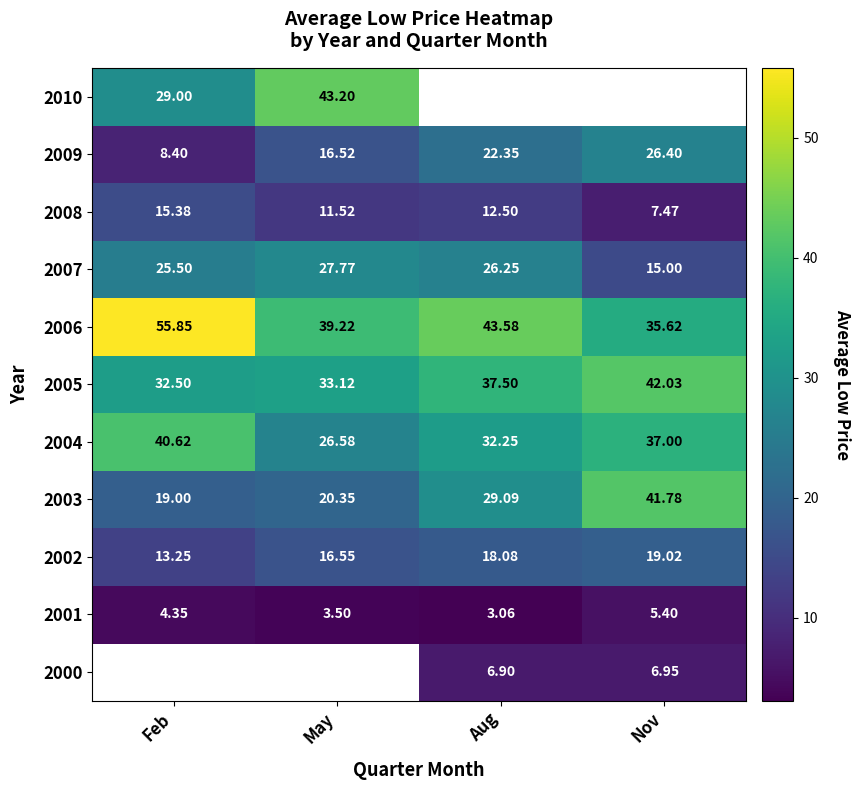

Which category has the highest value in the 2002 series?

Nov